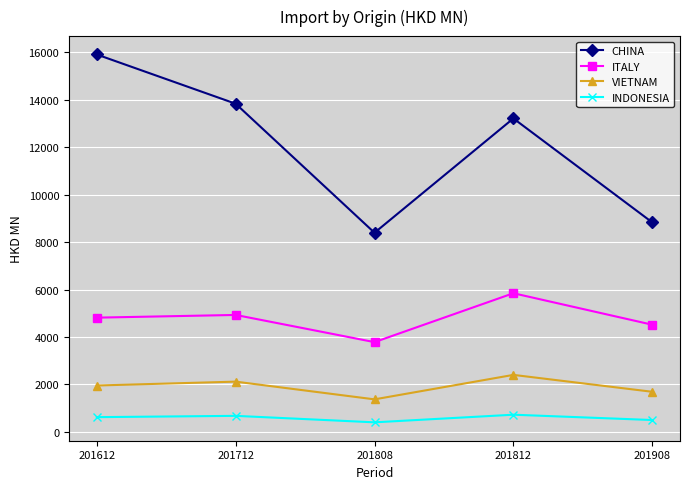

At which category is the sum across all series the highest?

201612